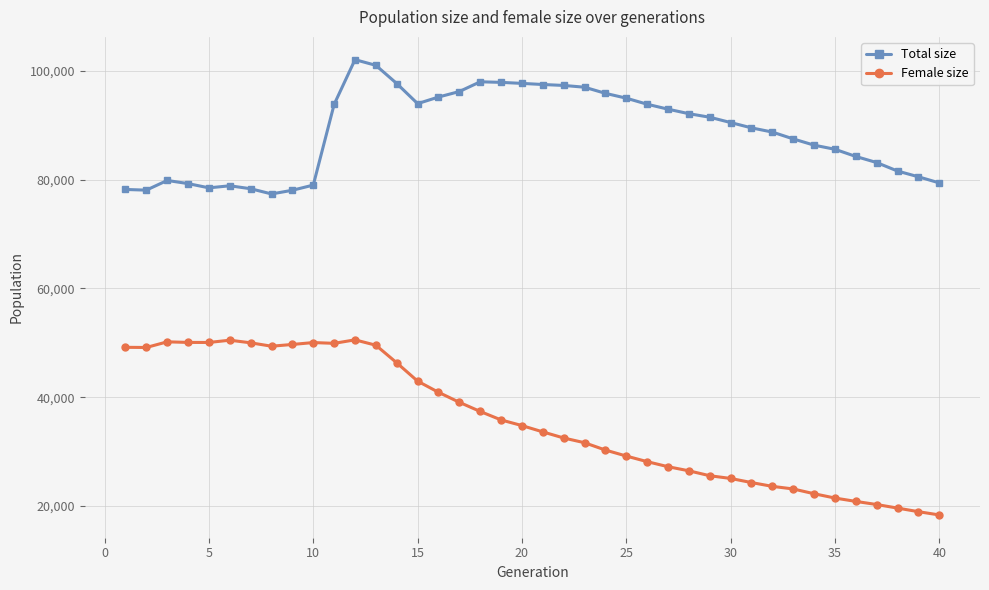

What are all the series names shown in the legend?

Total size, Female size